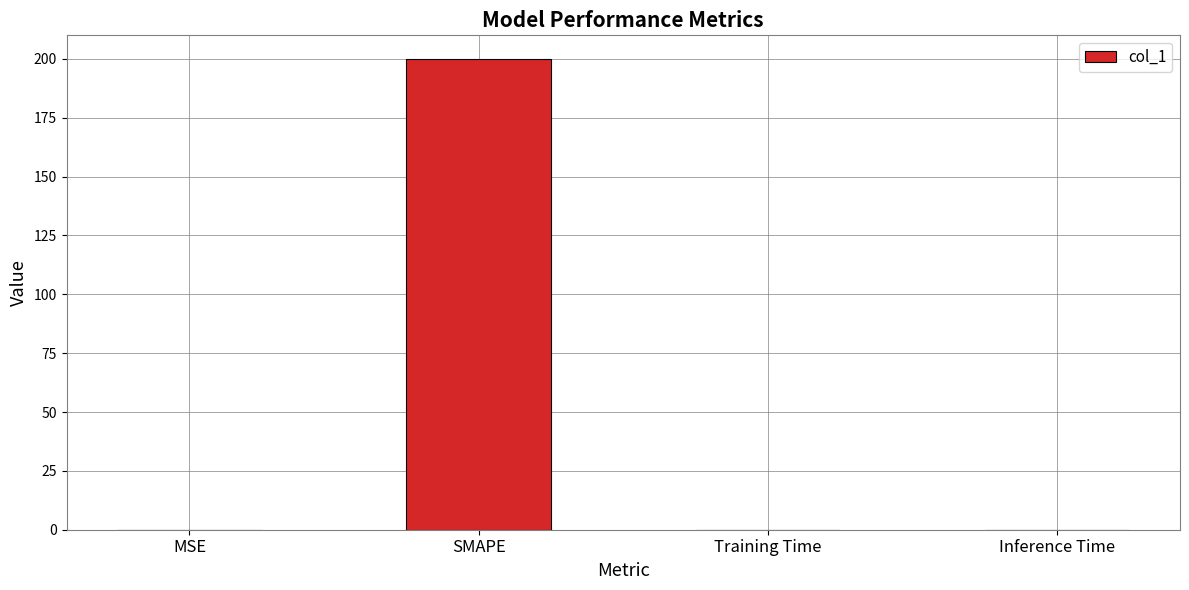

What is the greatest value displayed?

200.0